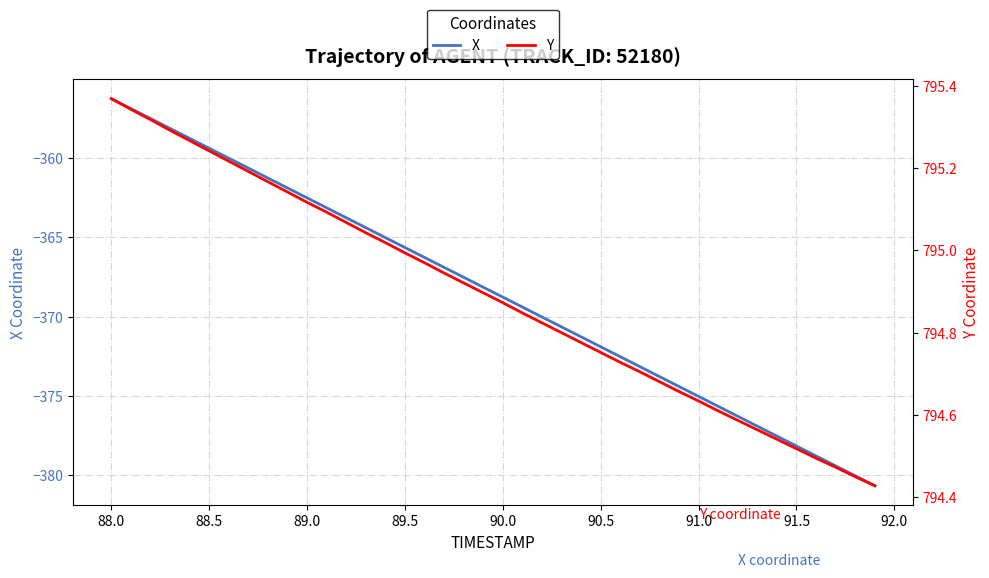

What is the highest value of the X series?

-356.2